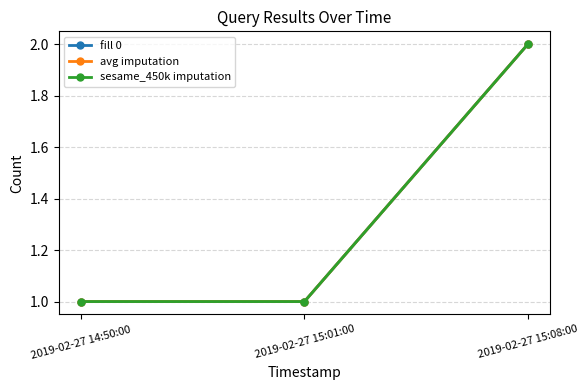

Does the chart have visible grid lines?

Yes